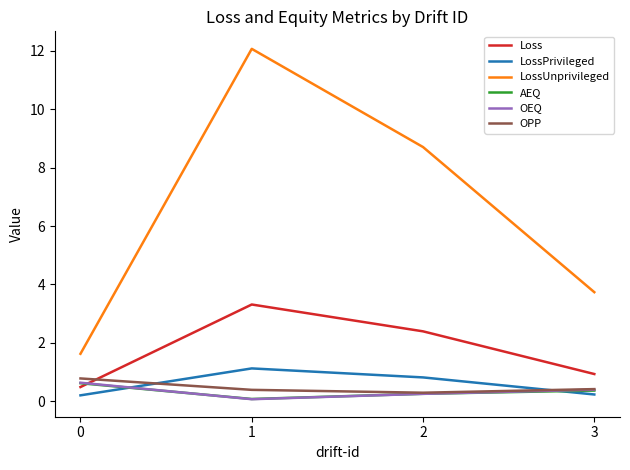

Where is the first local maximum for LossPrivileged?

1